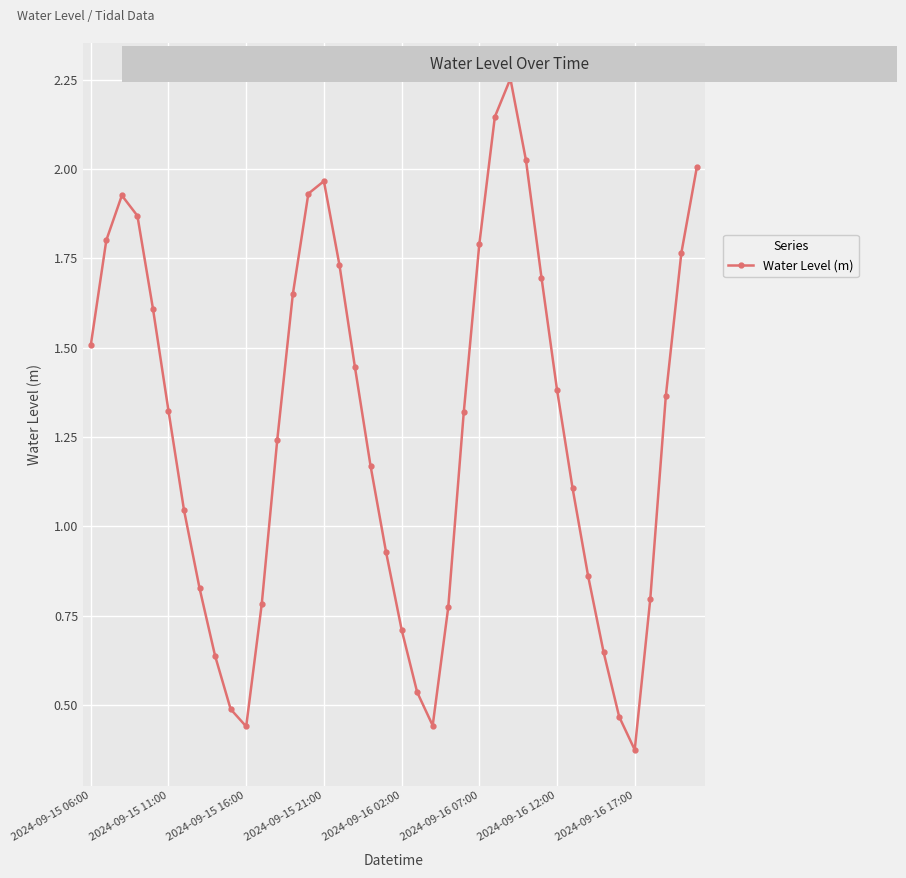

What is the sum of all values?

50.8